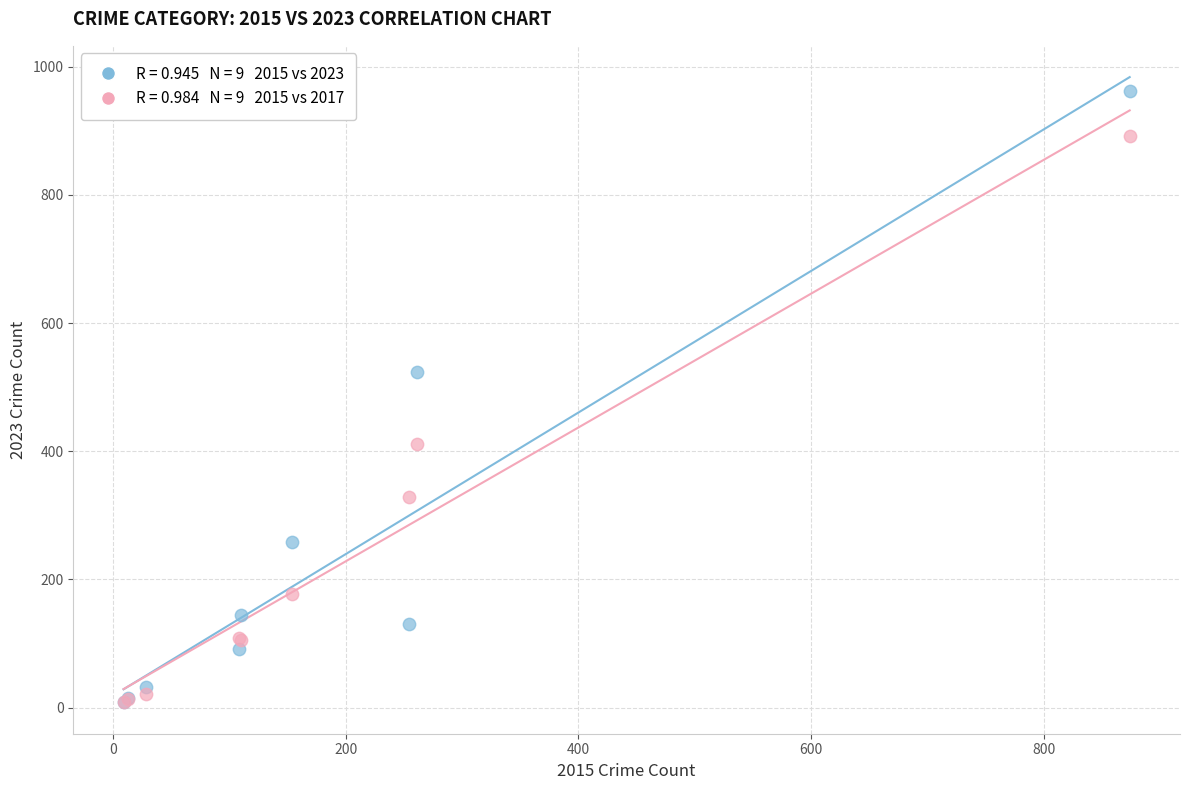

Across all series, what Y value is closest to 485?

524